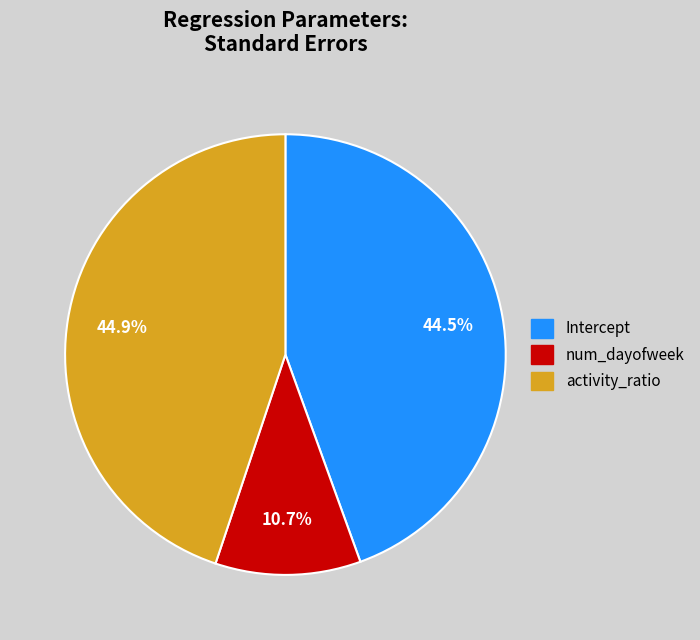

What is the smallest slice in the pie chart?

num_dayofweek